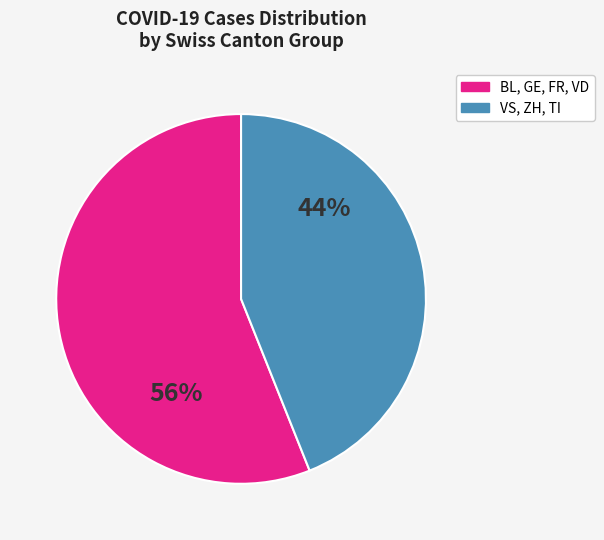

To the nearest percent, what is the average slice percentage?

50%